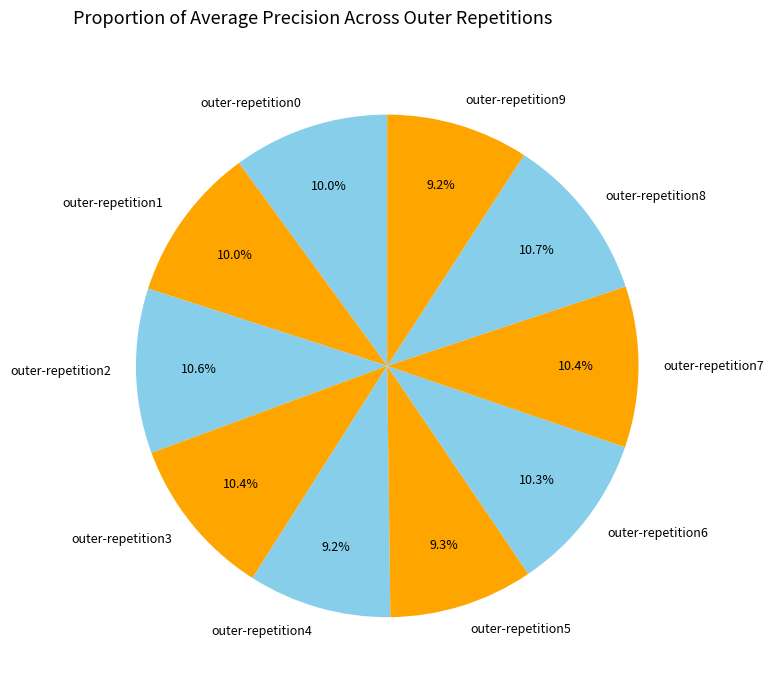

What is the total percentage of outer-repetition8 and outer-repetition4?

19.9%